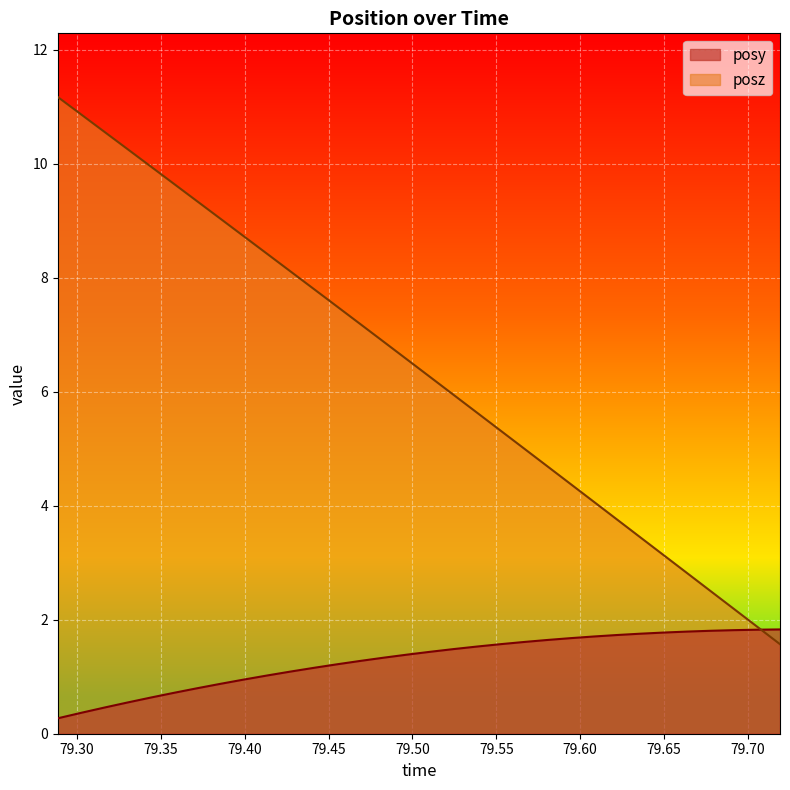

Rank the series by their average value, from highest to lowest.

posz, posy